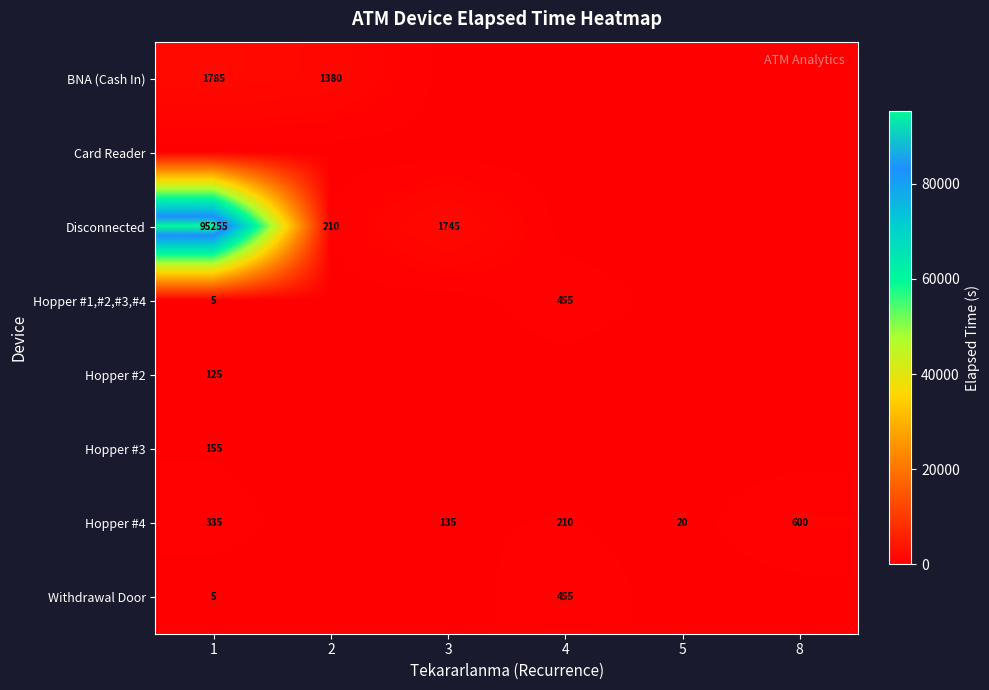

What is the maximum value for Hopper #2?

125